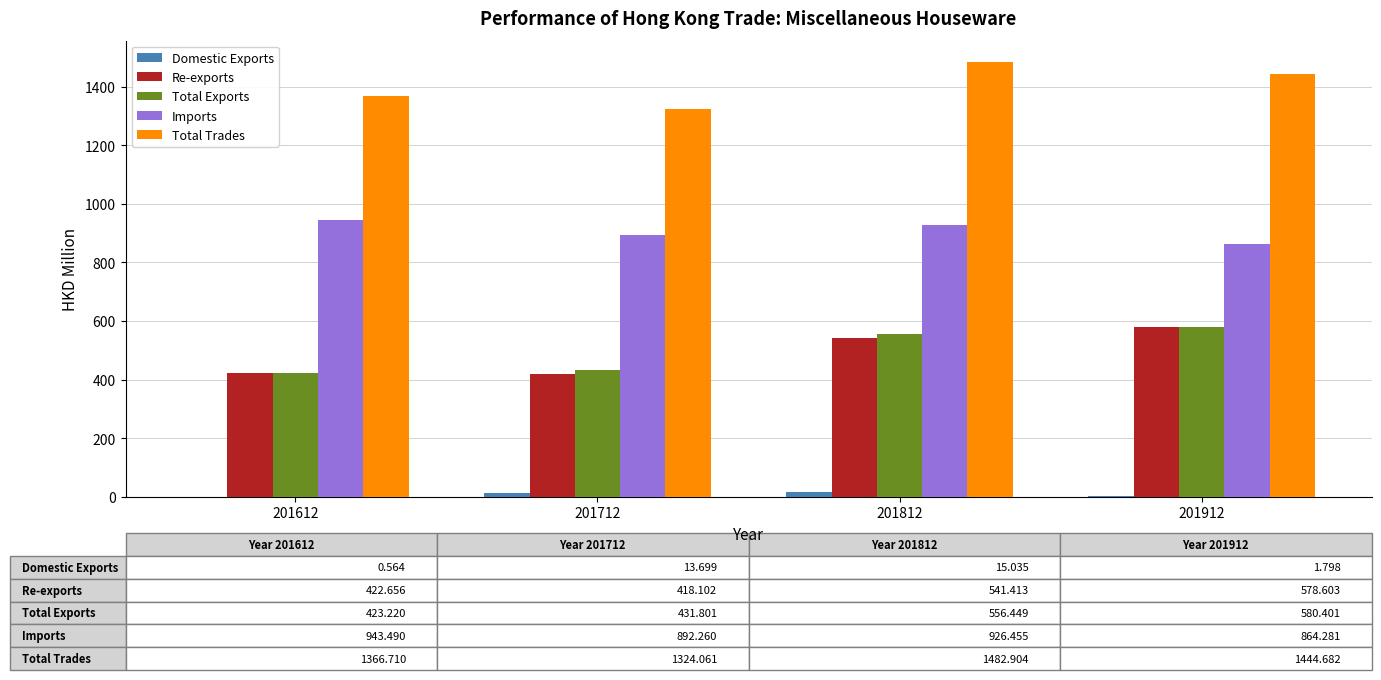

Where is Total Exports nearest to the value 501?

201812